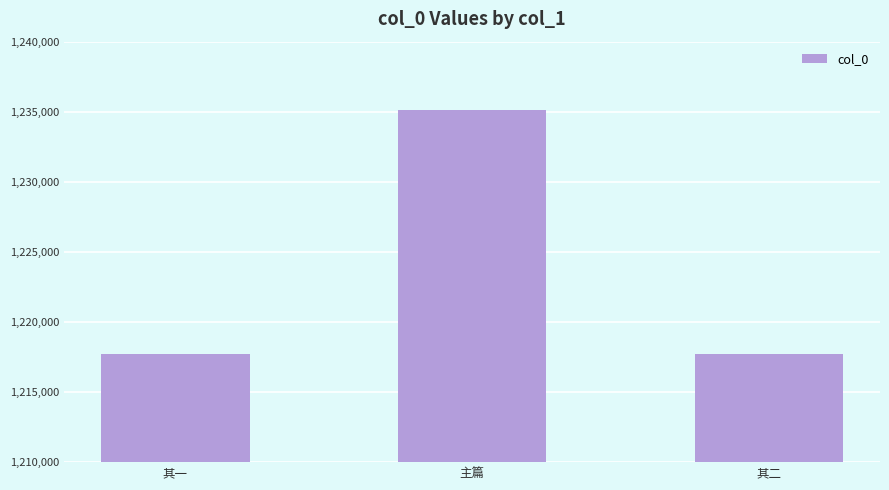

At which category does the chart reach its peak across all series?

主篇